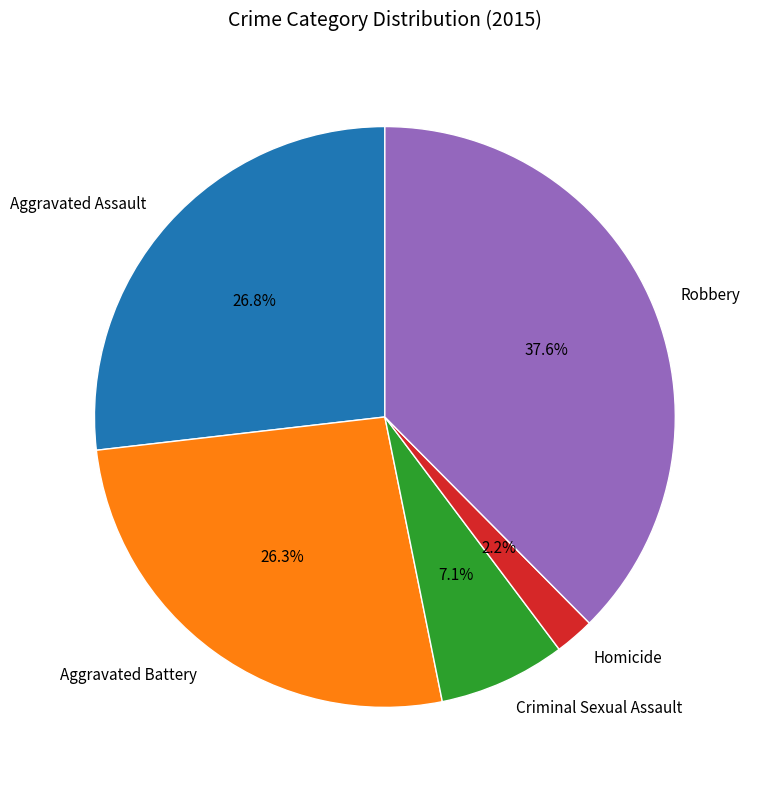

How many slices are in this pie chart?

5